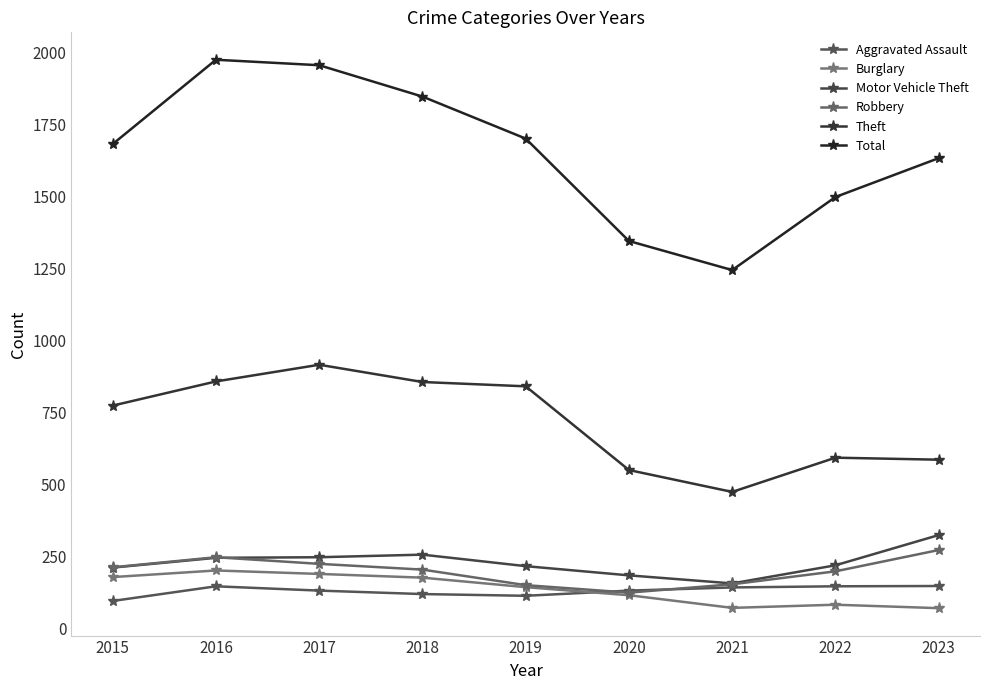

True or false: Motor Vehicle Theft and Theft cross at least once.

False